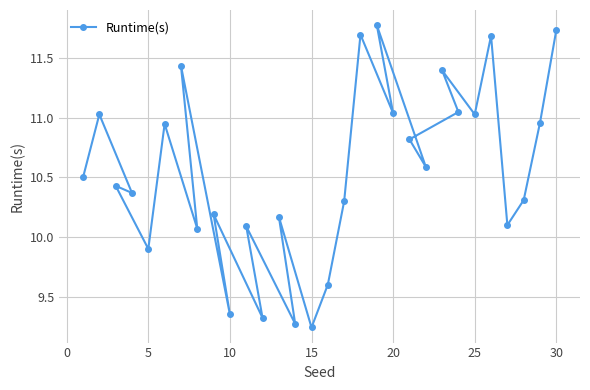

The chart shows a value of 19.6 at 20. True or false?

False